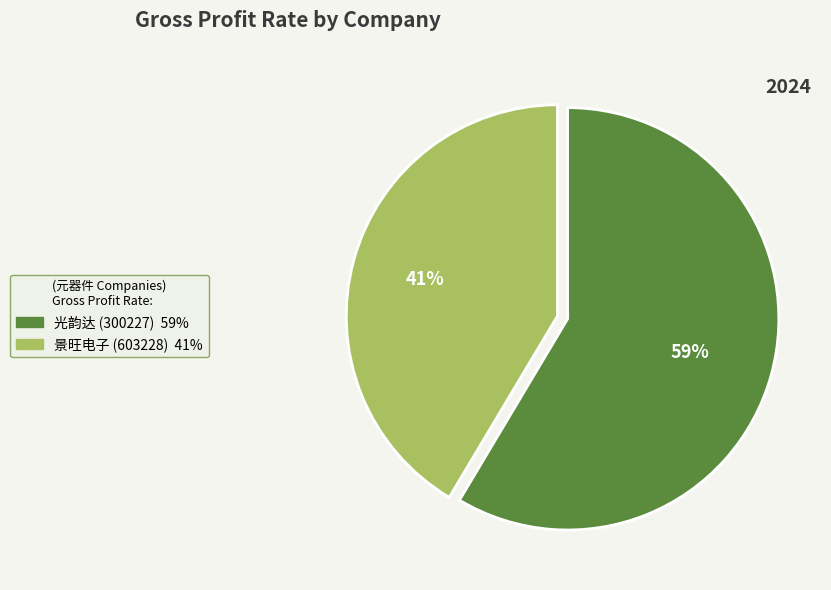

Which category accounts for the majority?

光韵达 (300227)